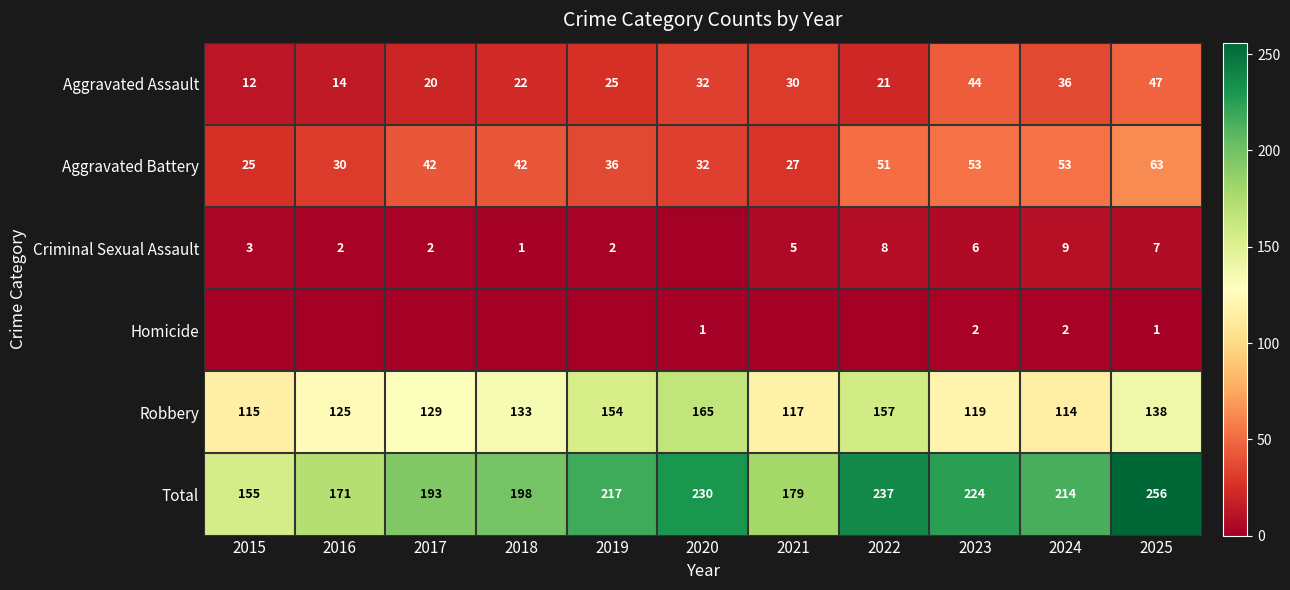

What is the approximate value of Aggravated Battery at 2021?

27